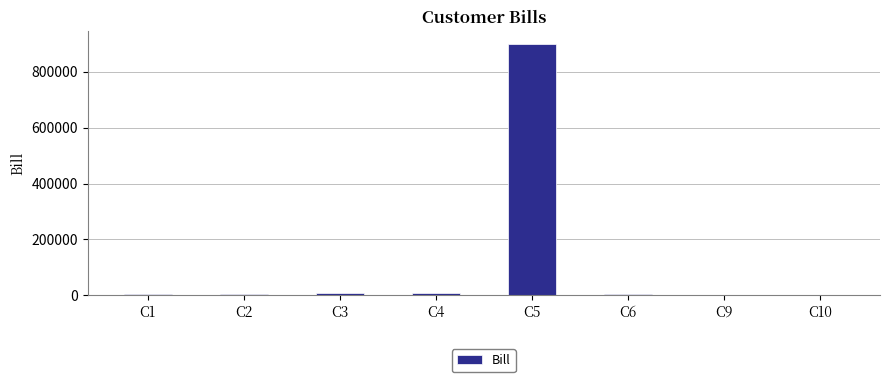

Count the number of data series in this chart.

1